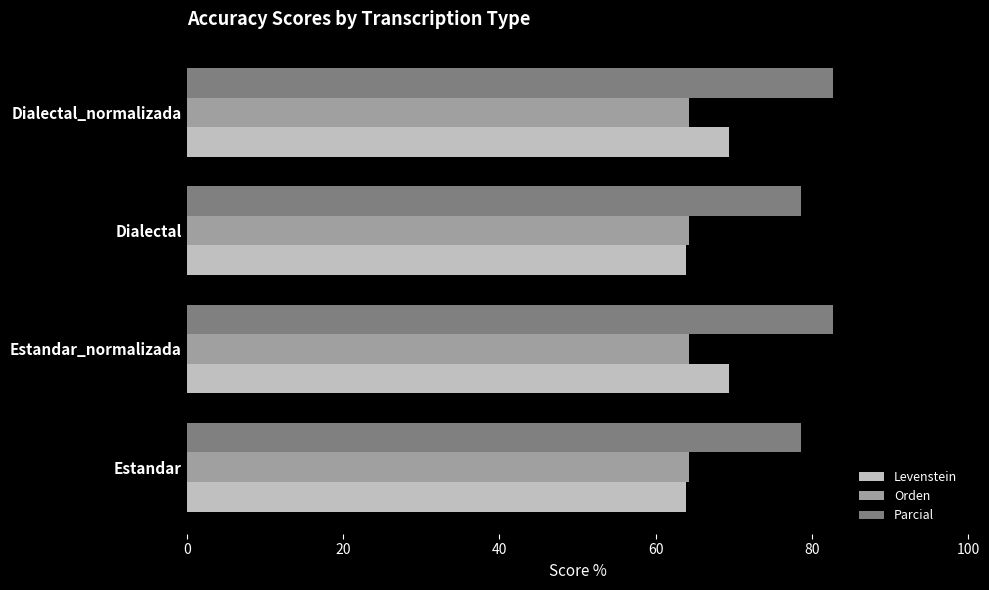

Is the value of Parcial at Estandar_normalizada greater than the value of Levenstein at Dialectal_normalizada?

Yes